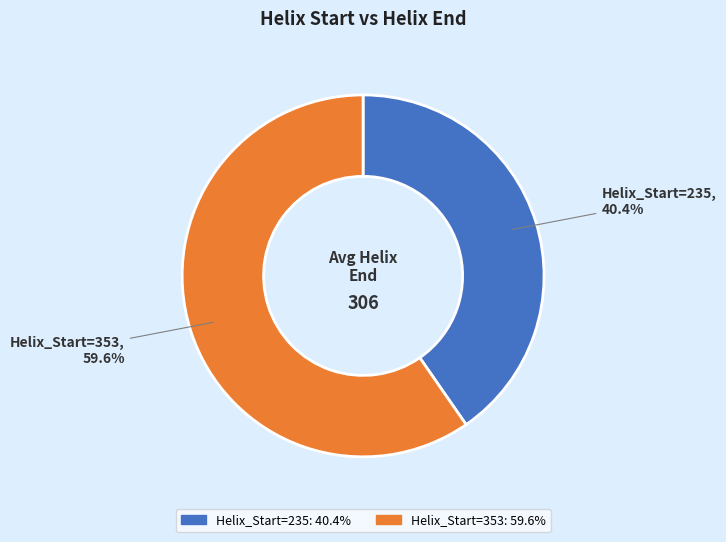

What is the smallest slice in the pie chart?

Helix_Start=235: 40.4%